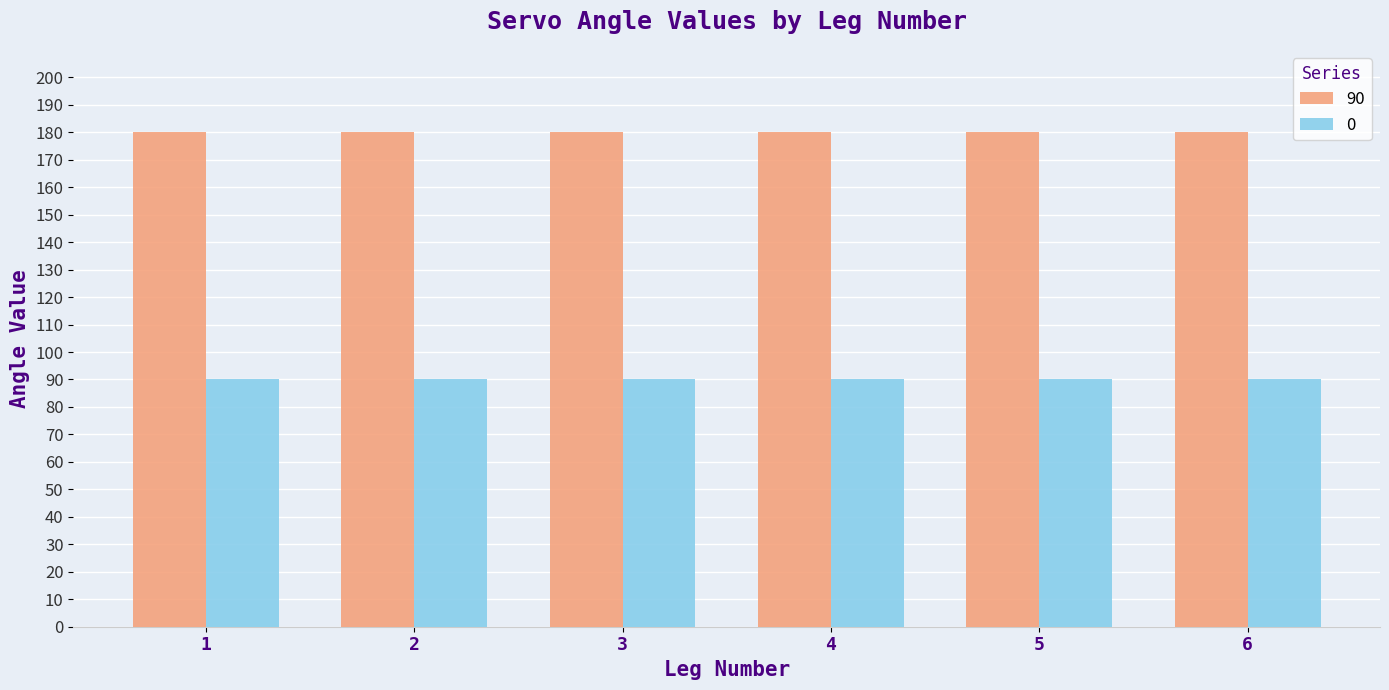

What is the maximum value shown in the chart?

180